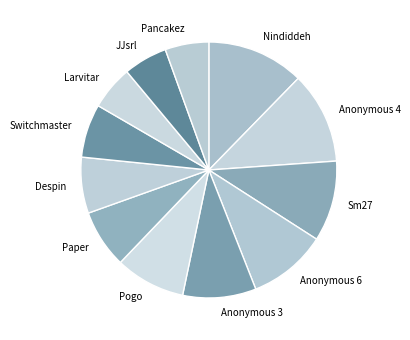

Count the number of slices in the pie.

12